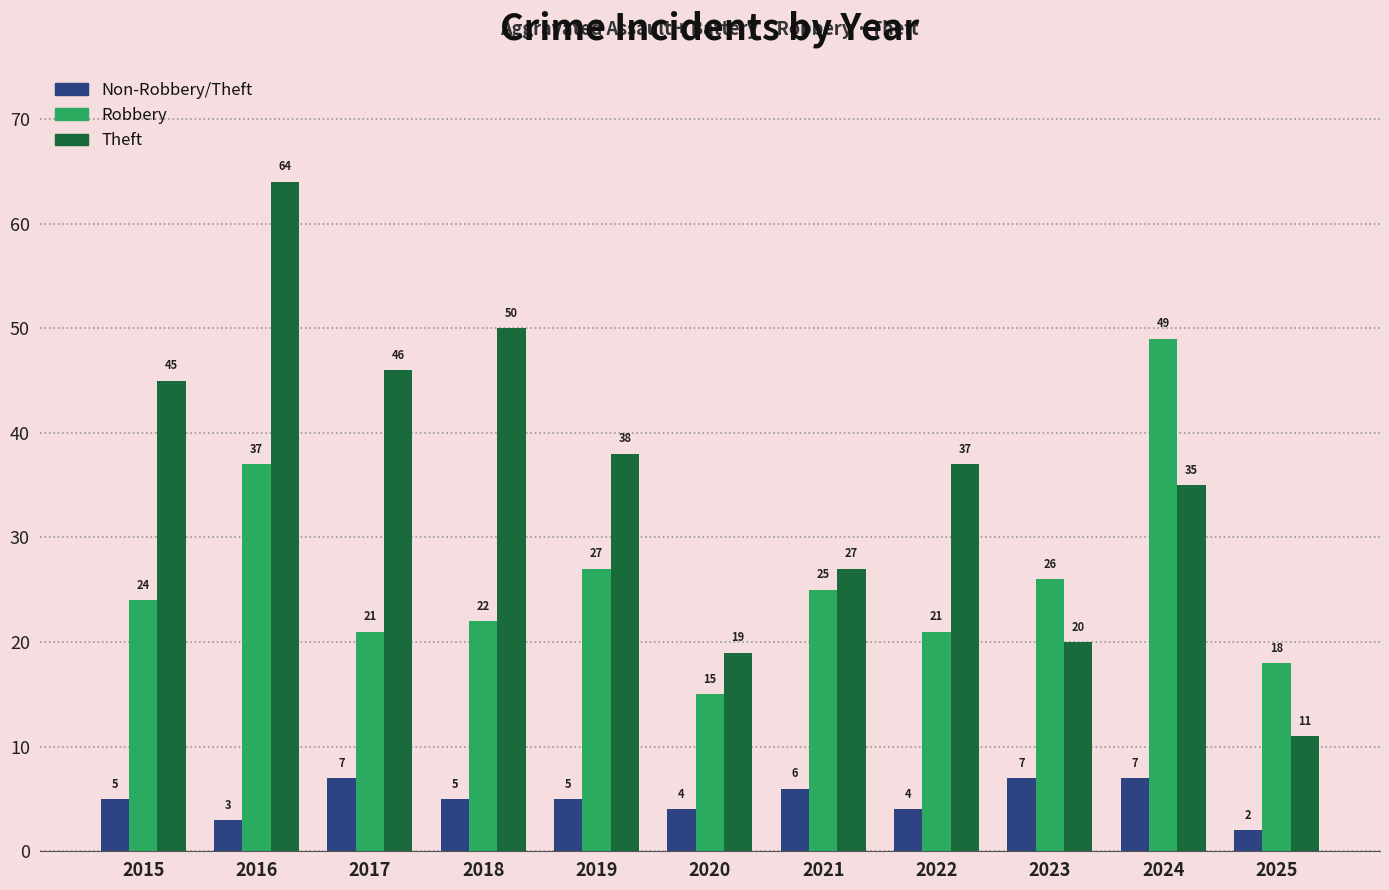

True or false: Theft has a value of 45 at 2015.

True